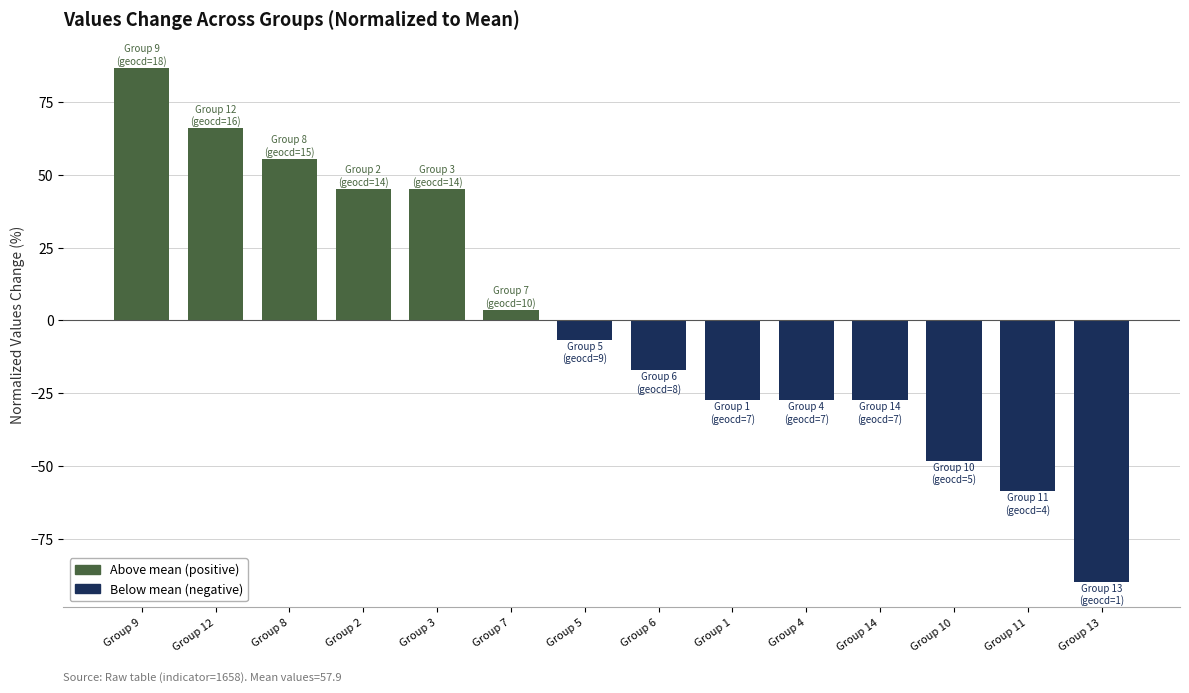

Which label corresponds to the largest value in the chart?

Group 9